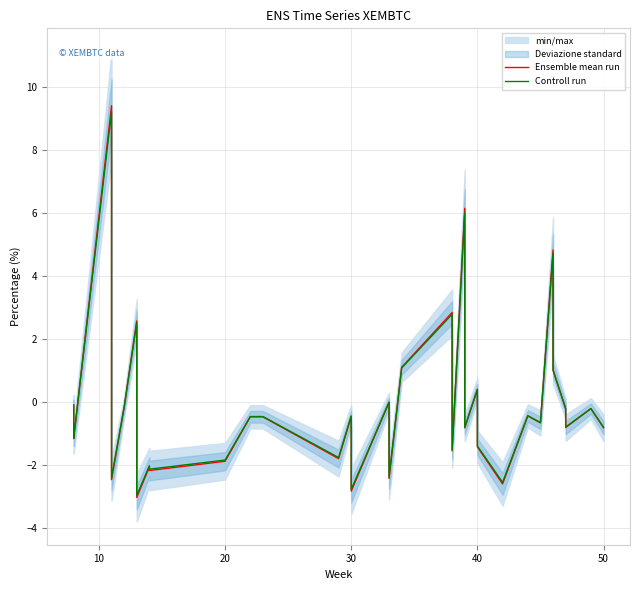

At how many categories does at least one series exceed 0?

9